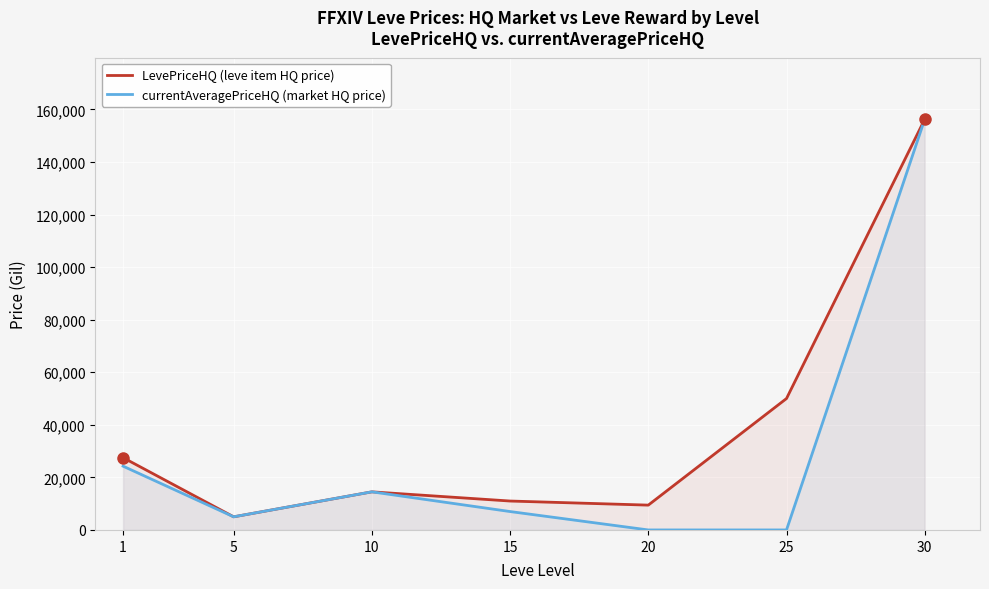

At how many categories does at least one series exceed 3170?

7